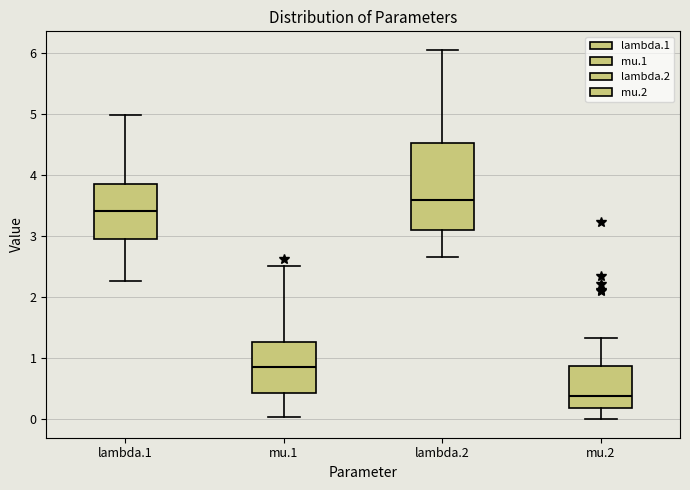

Reading left to right, transcribe this box plot: for each box, give where its median line is, the range the box spans, and where its two whiskers end, as read against the y-axis. The values are not printed on the chart, so give them approximately, as read against the axis.

lambda.1: median 3.4, box 3.0 to 3.8, whiskers 2.3 to 5.0
mu.1: median 0.8, box 0.4 to 1.3, whiskers 0.0 to 2.5
lambda.2: median 3.6, box 3.1 to 4.5, whiskers 2.7 to 6.0
mu.2: median 0.4, box 0.2 to 0.9, whiskers 0.0 to 1.3